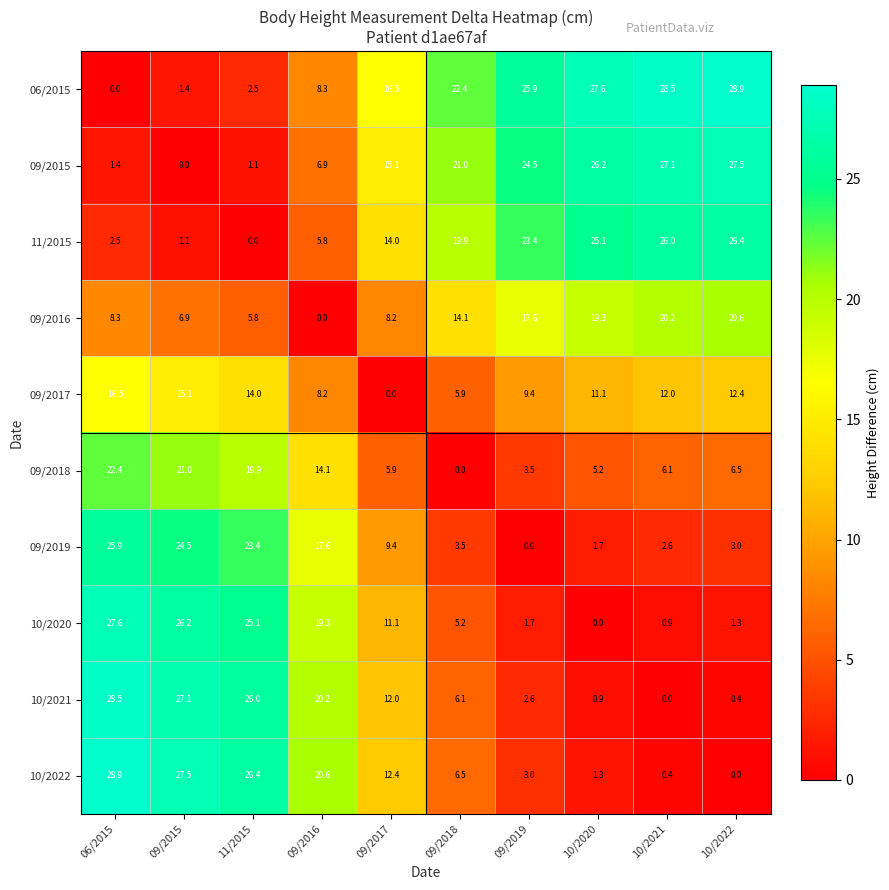

The 09/2019 series shows 9.4 at 09/2017. True or false?

True